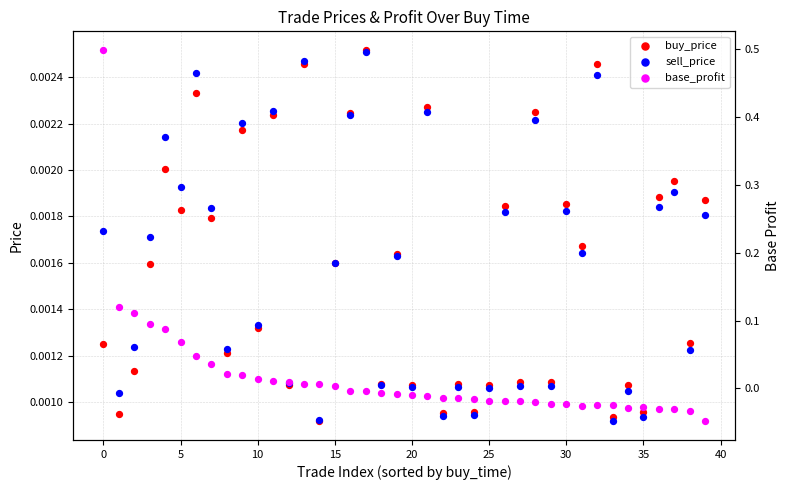

At how many categories does at least one series exceed 0?

40